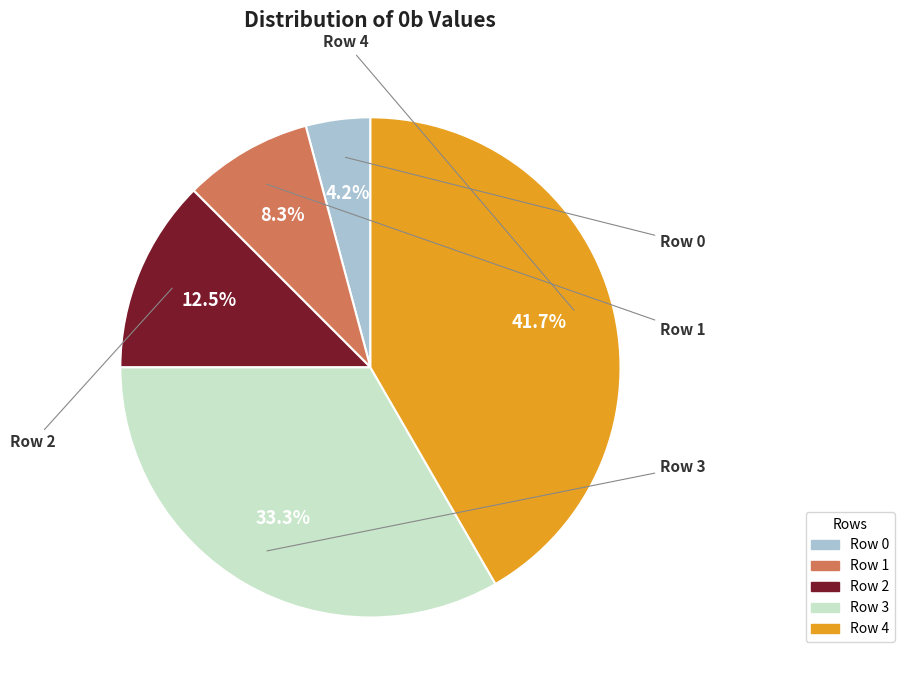

Rank the categories by value from highest to lowest.

Row 4, Row 3, Row 2, Row 1, Row 0